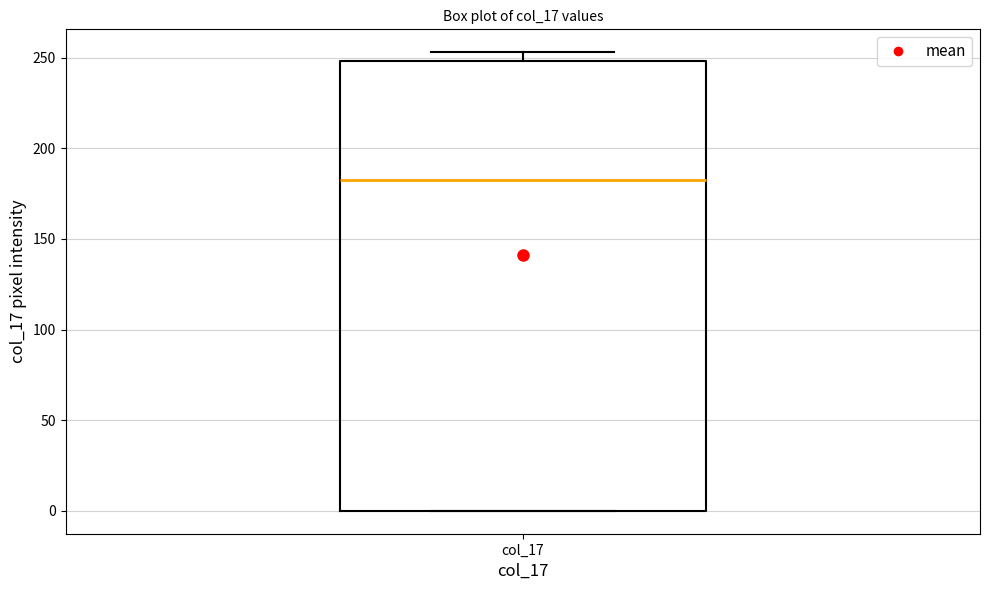

Read this box plot against the y-axis: the position of the median line, the range covered by the box, and the ends of both whiskers. The values are not printed on the chart, so give them approximately, as read against the axis.

median 185, box 0 to 250, whiskers 0 to 255